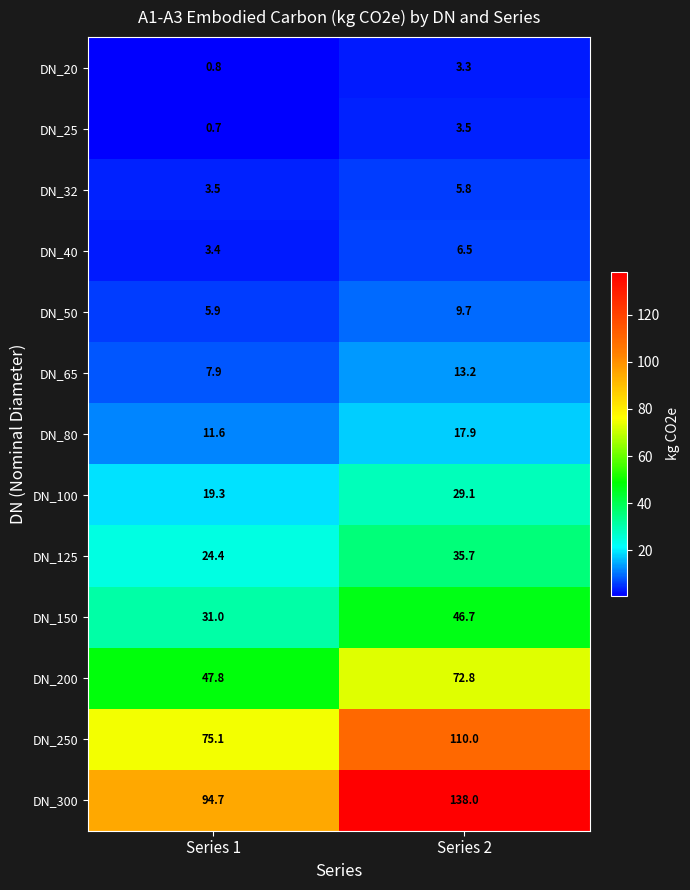

Which series has the largest total across all categories?

DN_300